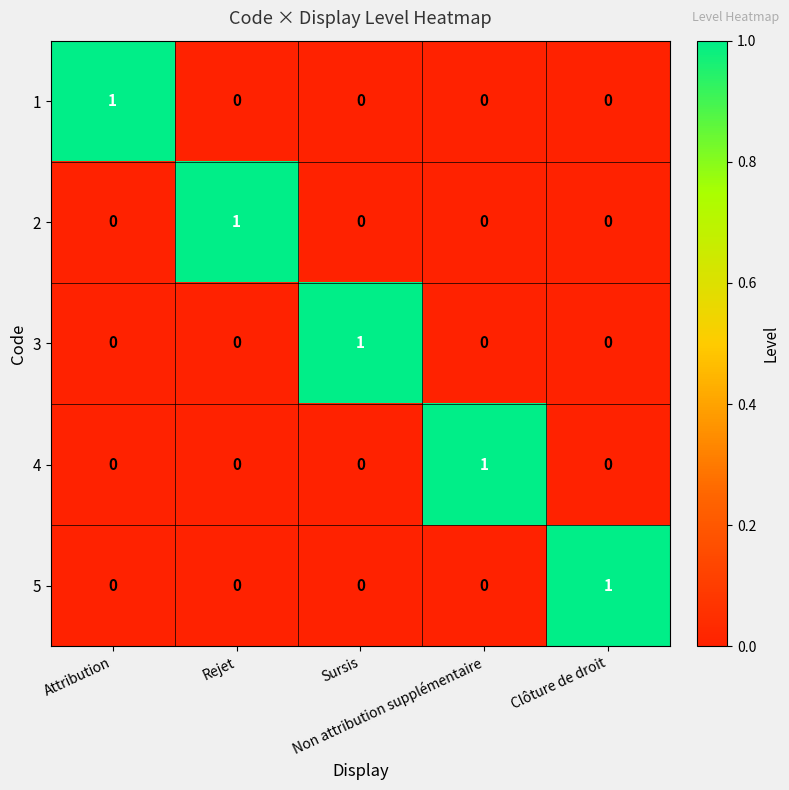

How many 3 values are between 0 and 1?

5